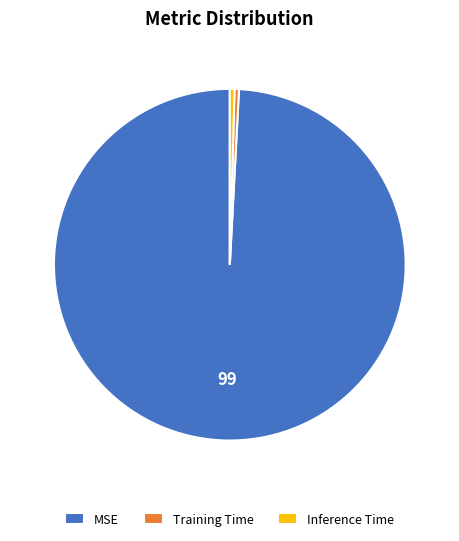

How many segments does this pie chart have?

3